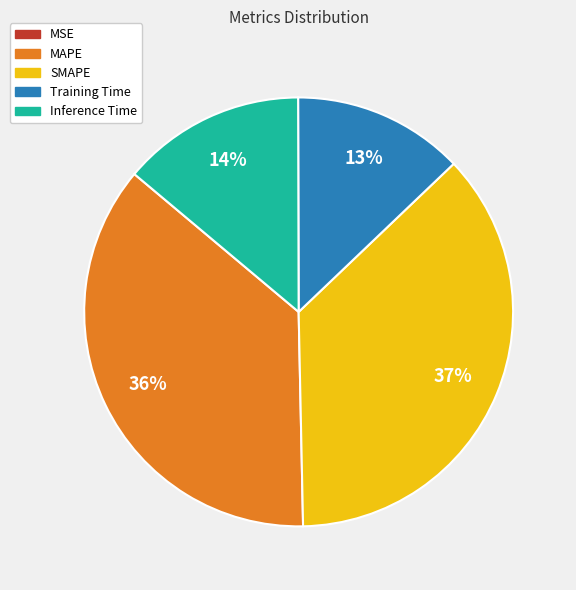

What percentage is the Training Time slice, to the nearest percent?

13%